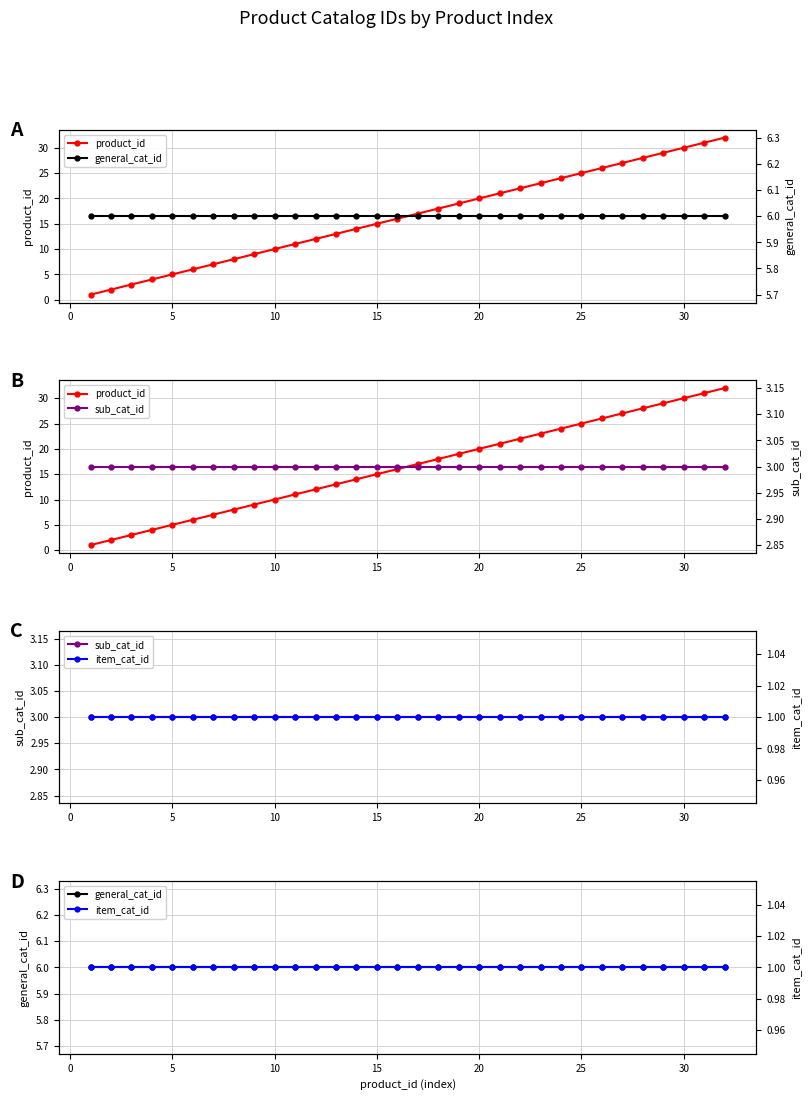

True or false: item_cat_id has more than 0 points higher than both neighbors.

False